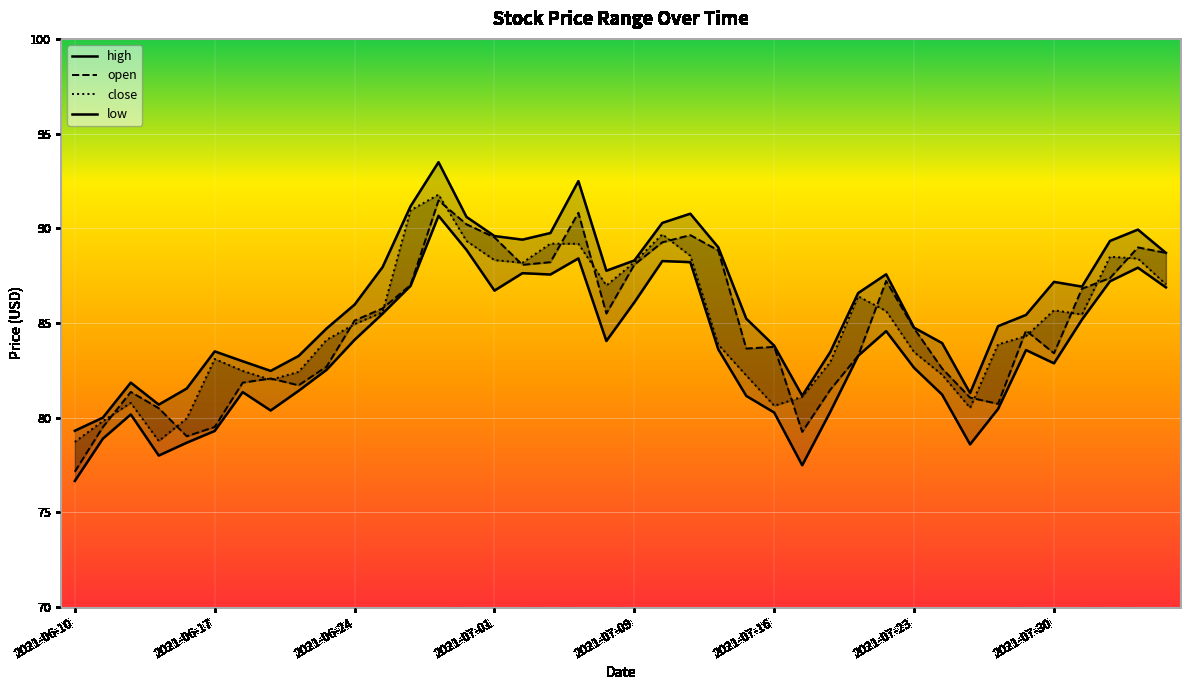

What is the label of the 5th point from the right?

2021-07-30